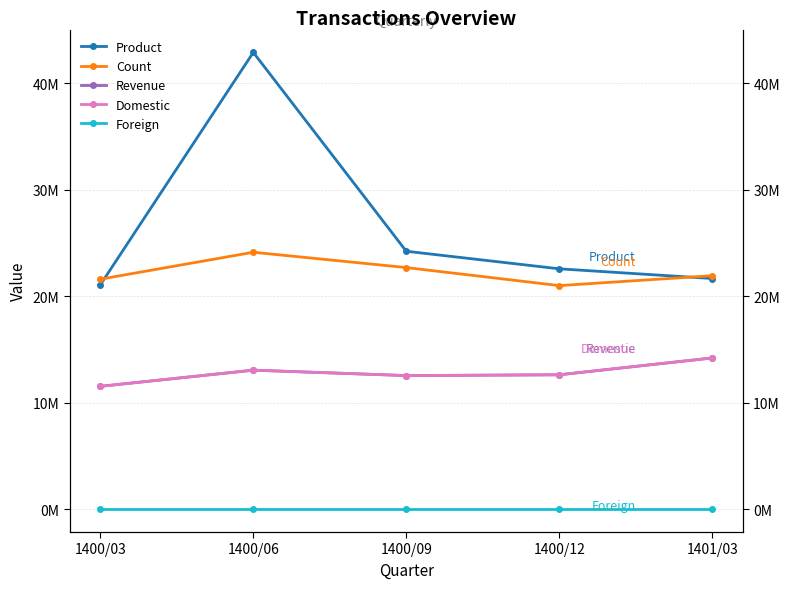

Reading left to right, list all the values displayed in this chart.

Product: 1400/03=21069069	1400/06=42900367	1400/09=24224353	1400/12=22574973	1401/03=21664203
Count: 1400/03=21601235	1400/06=24131026	1400/09=22691908	1400/12=20998812	1401/03=21927543
Revenue: 1400/03=11537651	1400/06=13056295	1400/09=12548756	1400/12=12622714	1401/03=14203803
Domestic: 1400/03=11537651	1400/06=13056295	1400/09=12548756	1400/12=12622714	1401/03=14203803
Foreign: 1400/03=0	1400/06=0	1400/09=0	1400/12=0	1401/03=0